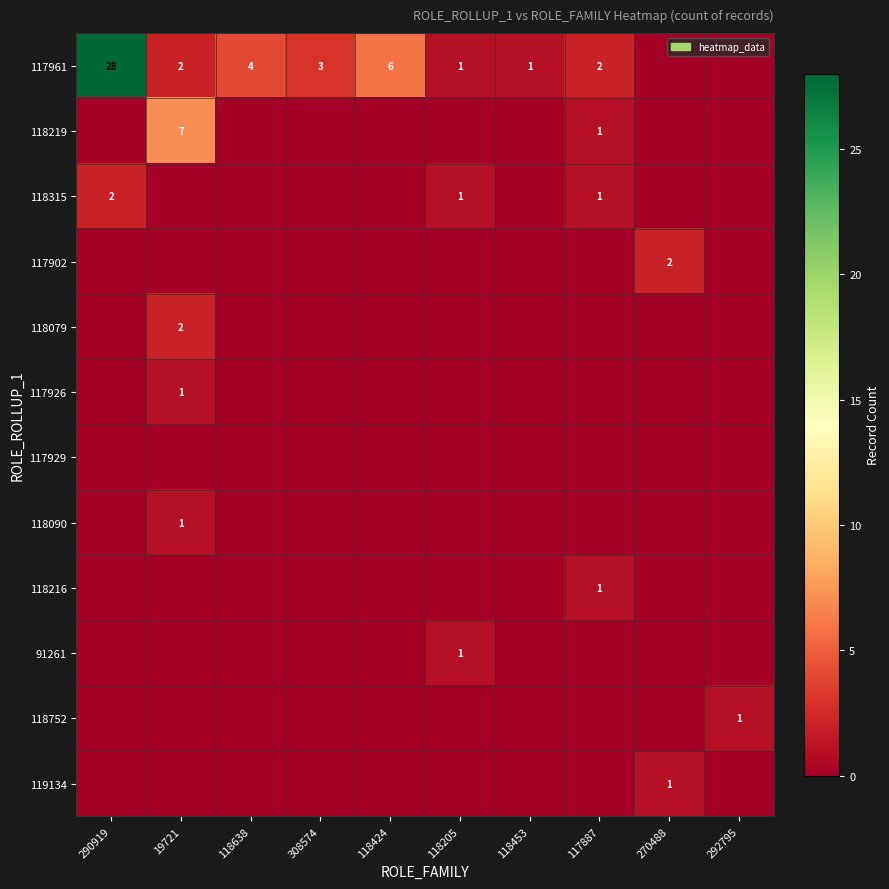

At how many categories does at least one series exceed 14?

1